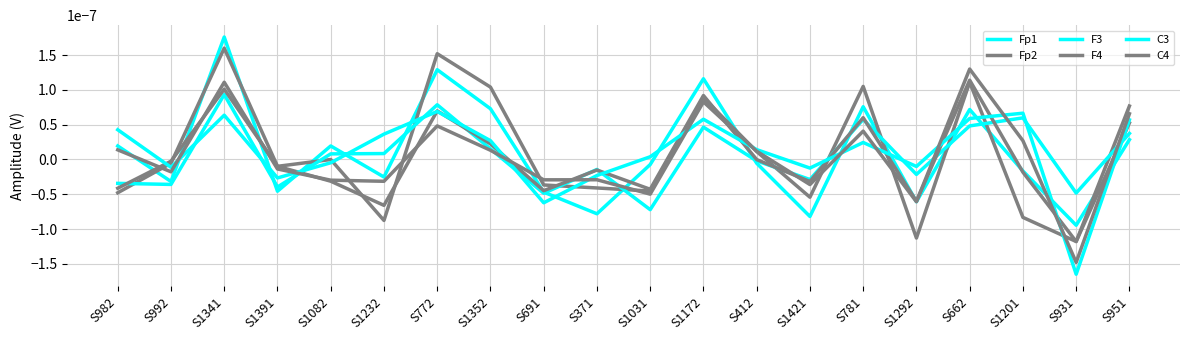

Does the chart display data point markers on the line(s)?

No